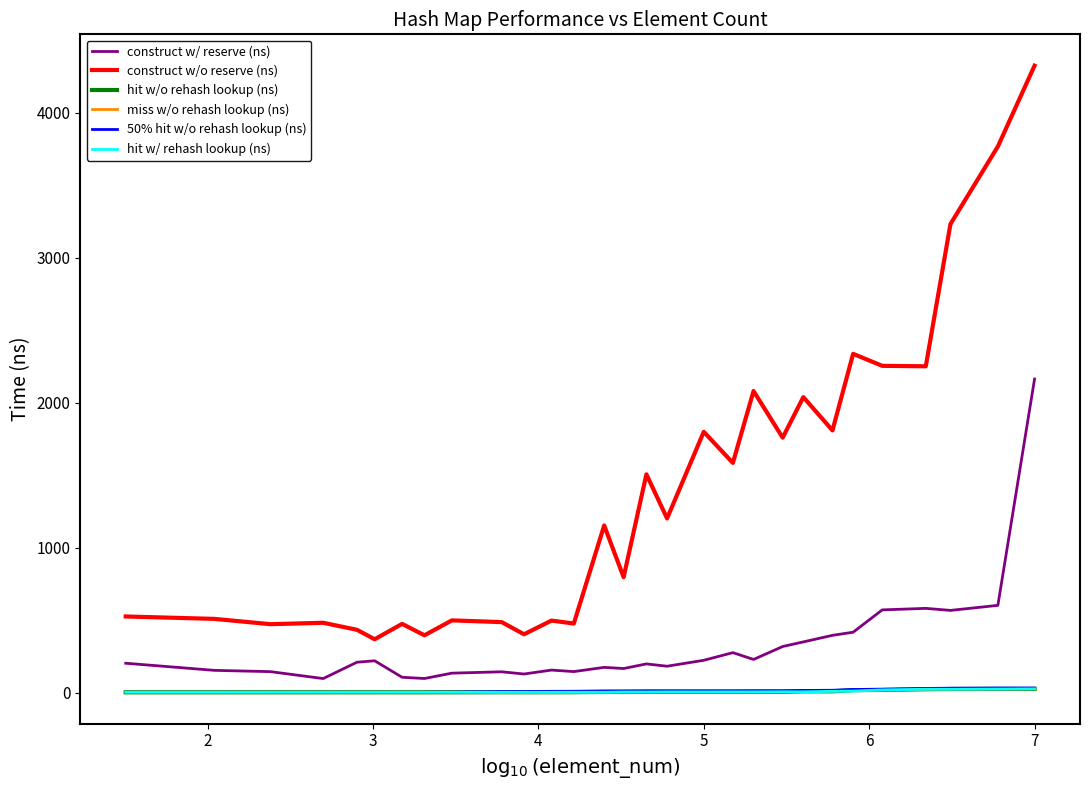

Count the number of categories in the chart.

29